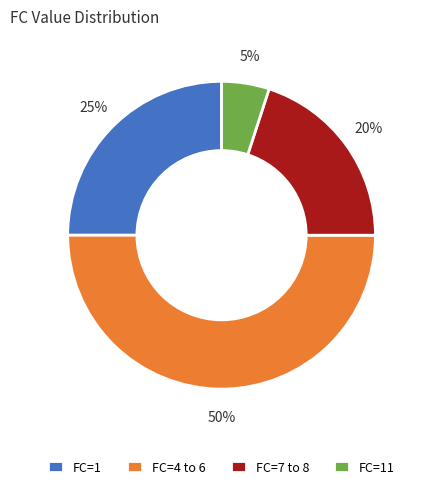

To the nearest percent, what is the difference between the largest and smallest slice percentages?

45%